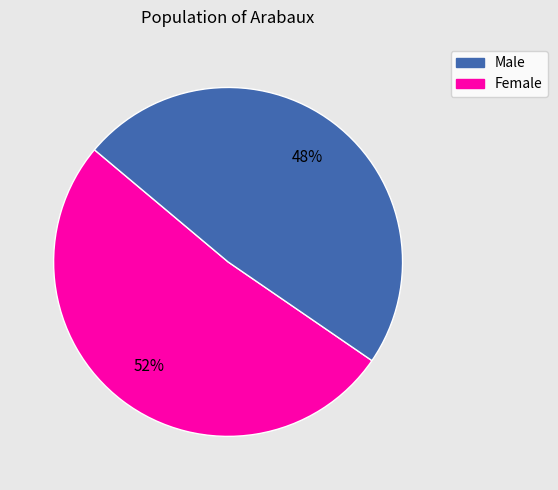

How many segments does this pie chart have?

2